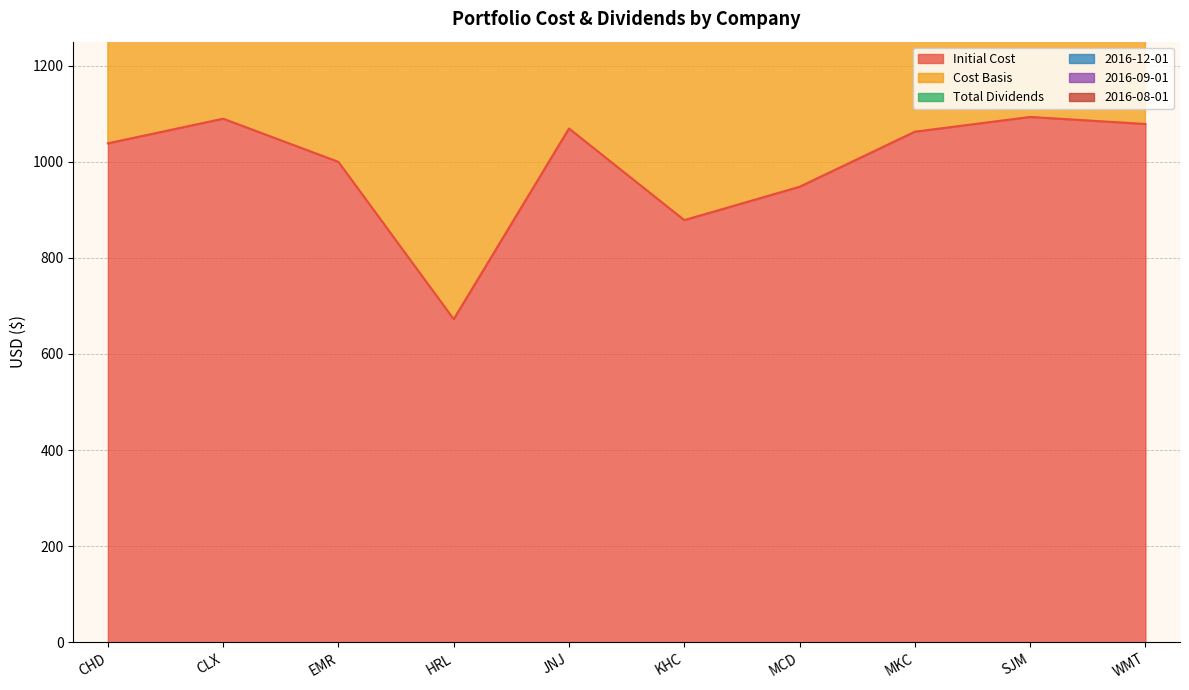

What is the minimum value for Initial Cost?

672.4